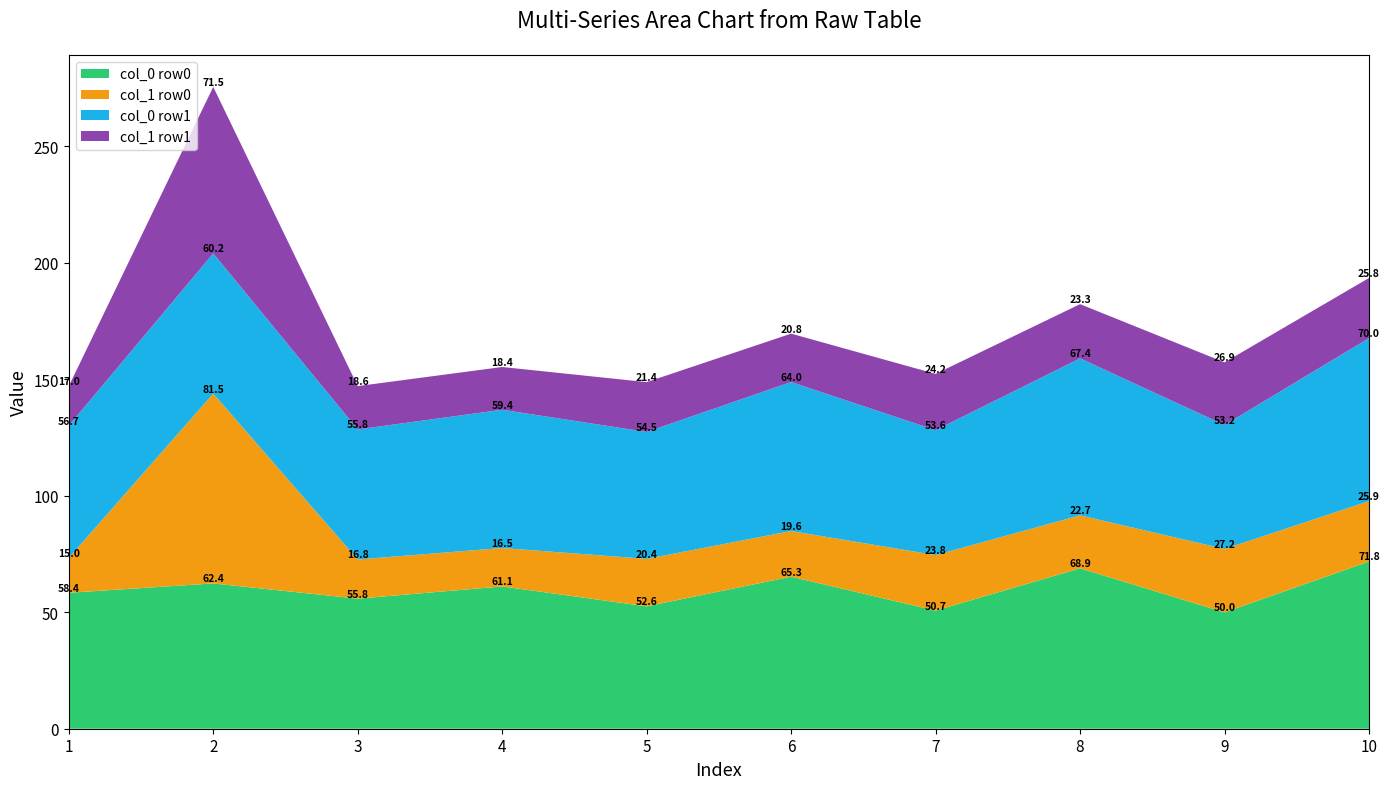

Where is col_0 row0 nearest to the value 60?

4